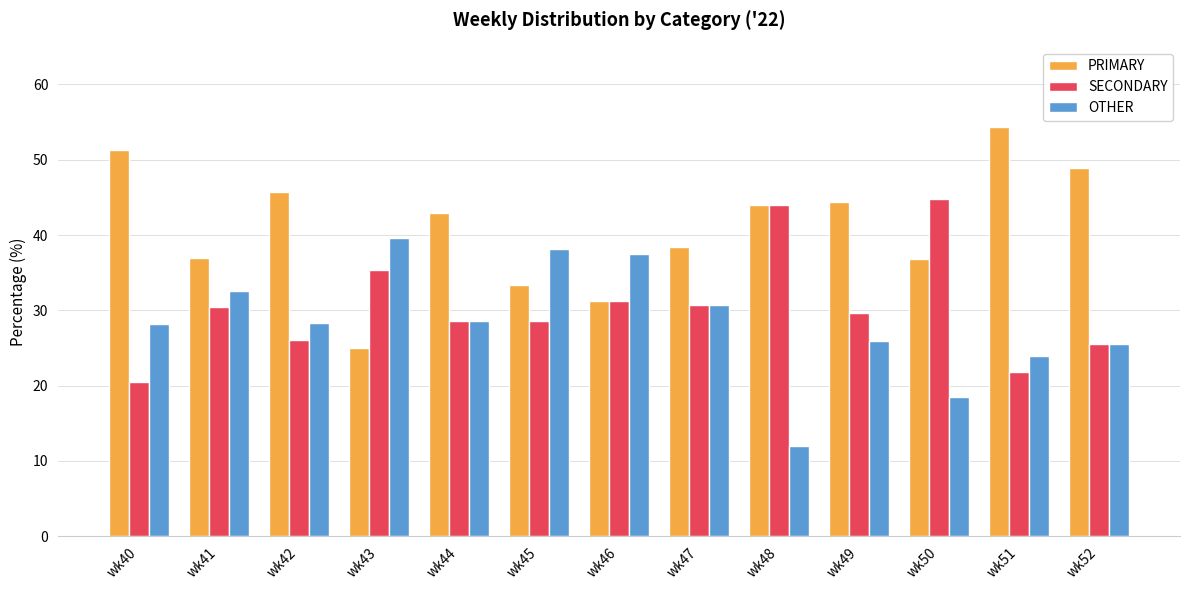

Rank the series at wk50 from lowest to highest value.

OTHER, PRIMARY, SECONDARY